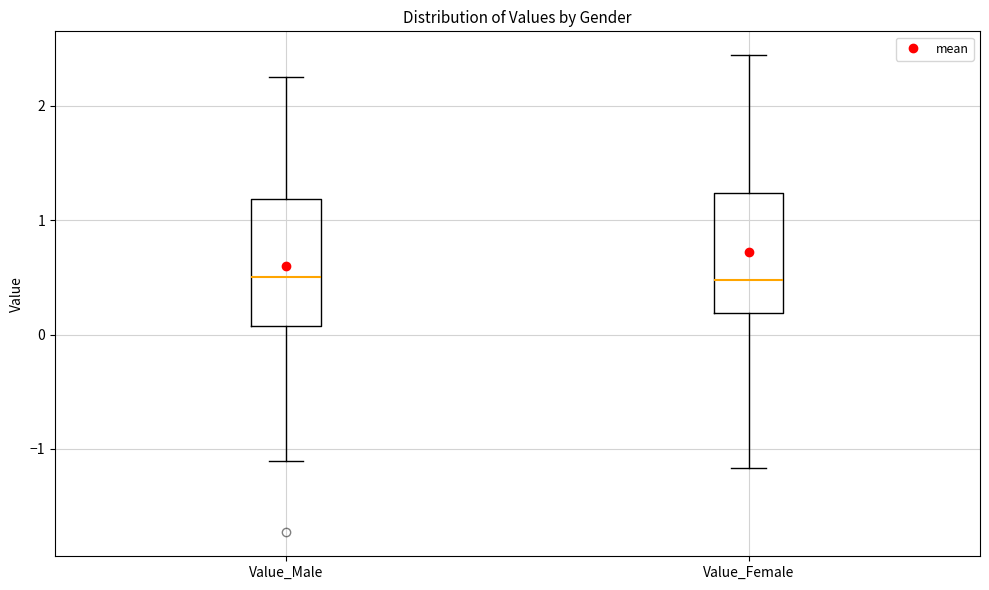

Where does the upper whisker of the box for Value_Male end on the y-axis? The values are not printed on the chart, so give them approximately, as read against the axis.

2.3